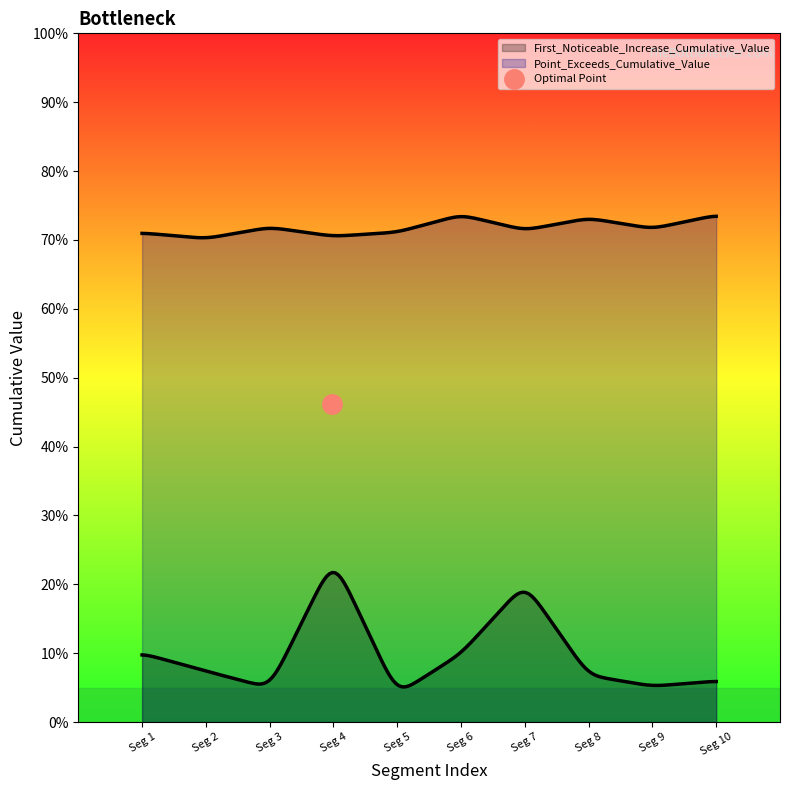

What are all the series names shown in the legend?

First_Noticeable_Increase_Cumulative_Value, Point_Exceeds_Cumulative_Value